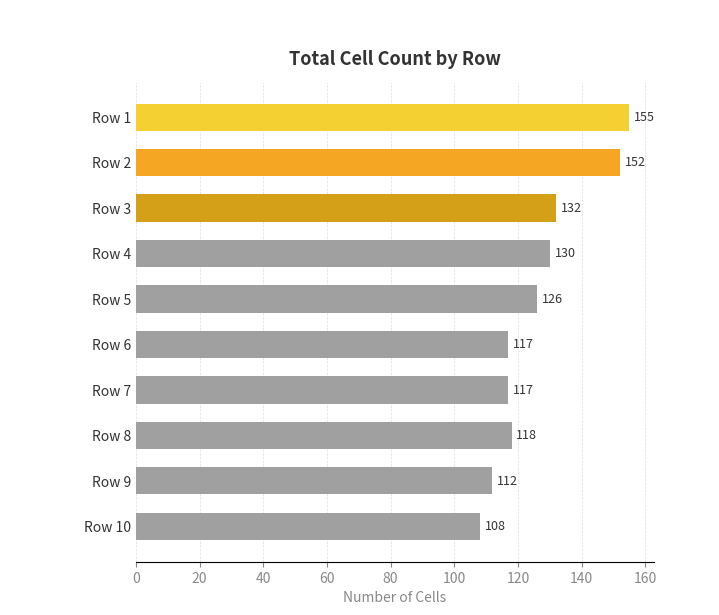

What is the ratio of the value at Row 5 to the value at Row 1?

0.8